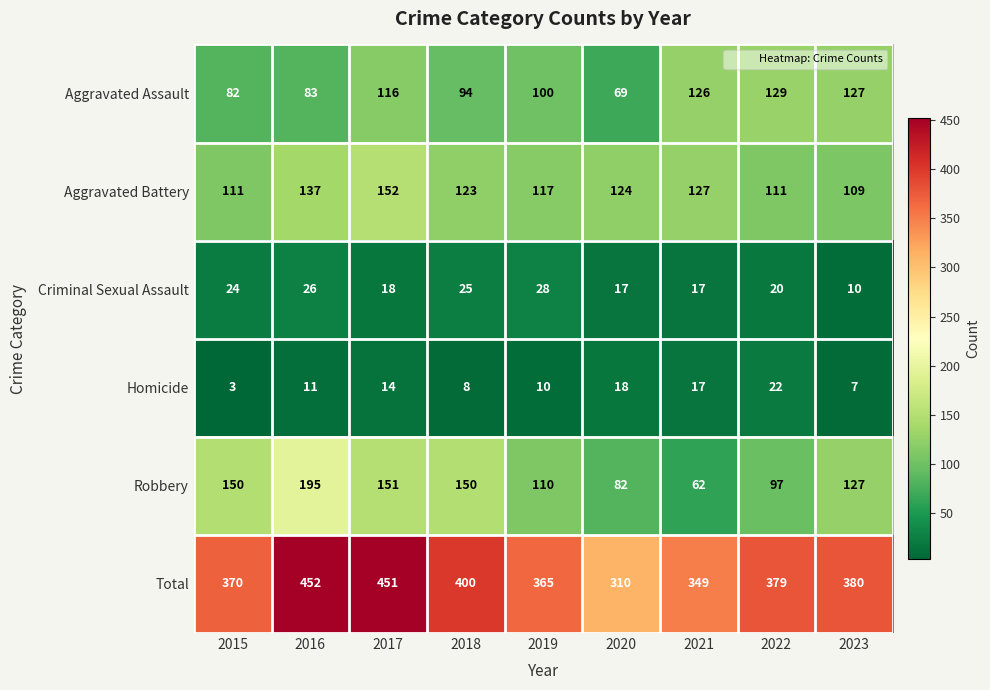

What is the sum of the Aggravated Assault values at 2022 and 2020?

198